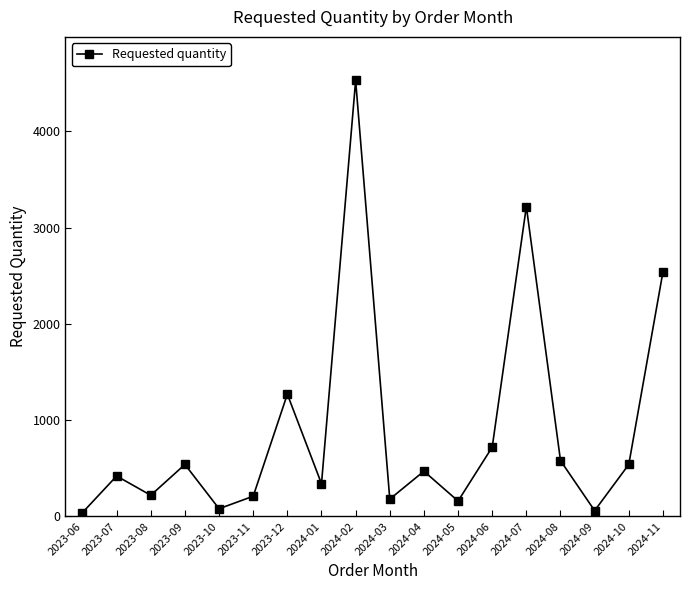

What is the change in value from 2023-10 to 2024-07?

+3140